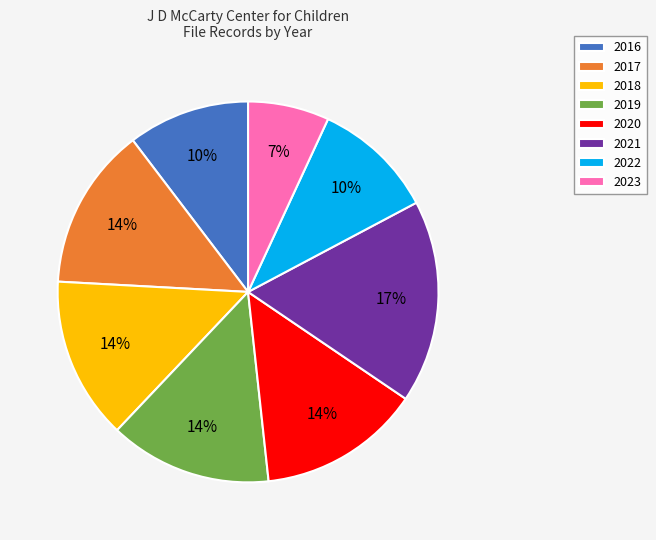

Is there any slice that represents more than half of the pie?

No